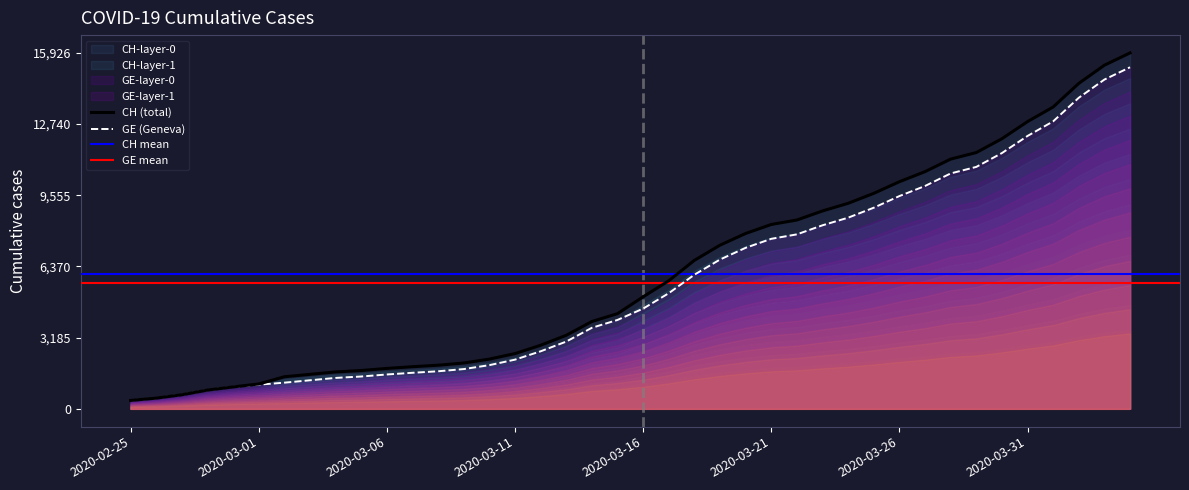

Which series changed the most between 2020-03-20 and 2020-03-25?

CH